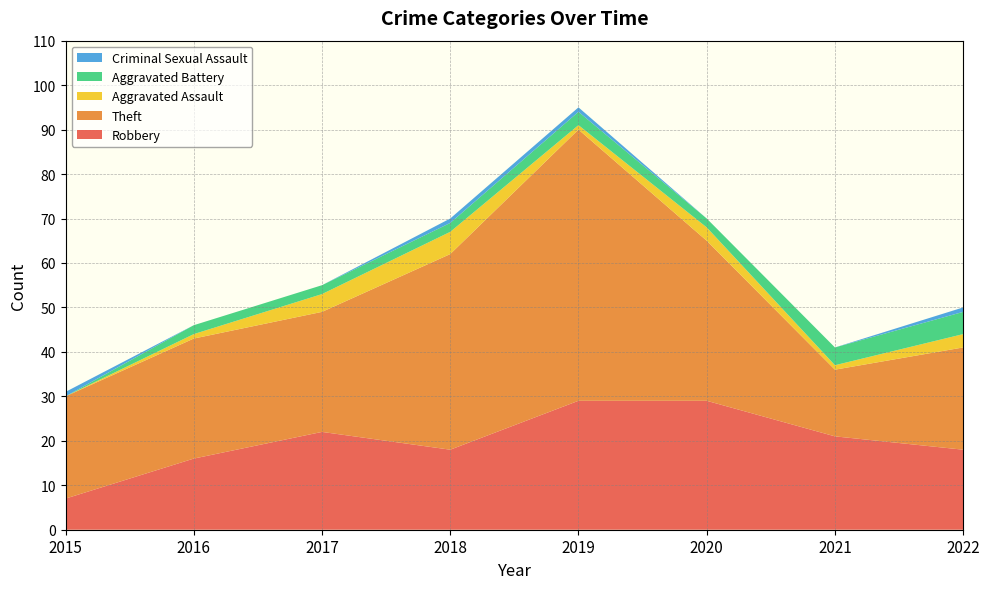

Reading left to right, extract all data points from this chart.

Robbery: 7	16	22	18	29	29	21	18
Theft: 23	27	27	44	61	36	15	23
Aggravated Assault: 0	1	4	5	1	3	1	3
Aggravated Battery: 0	2	2	2	3	2	4	5
Criminal Sexual Assault: 1	0	0	1	1	0	0	1